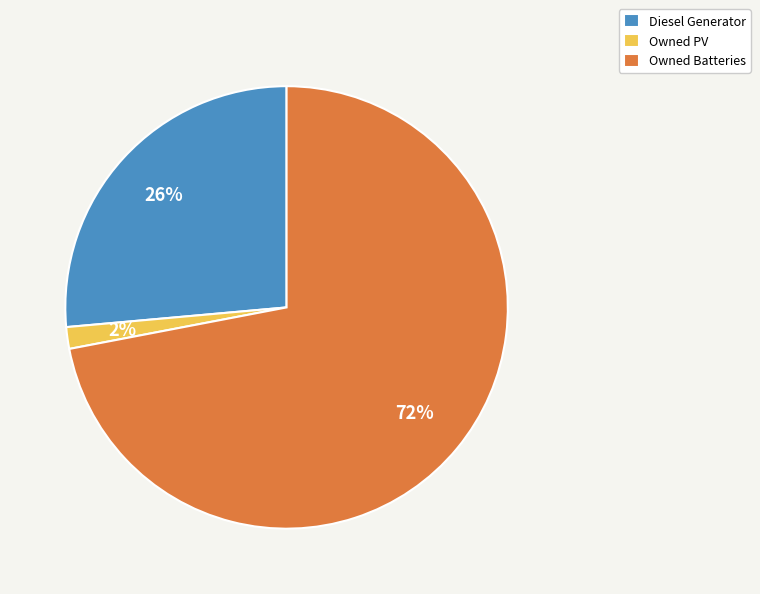

How many segments does this pie chart have?

3